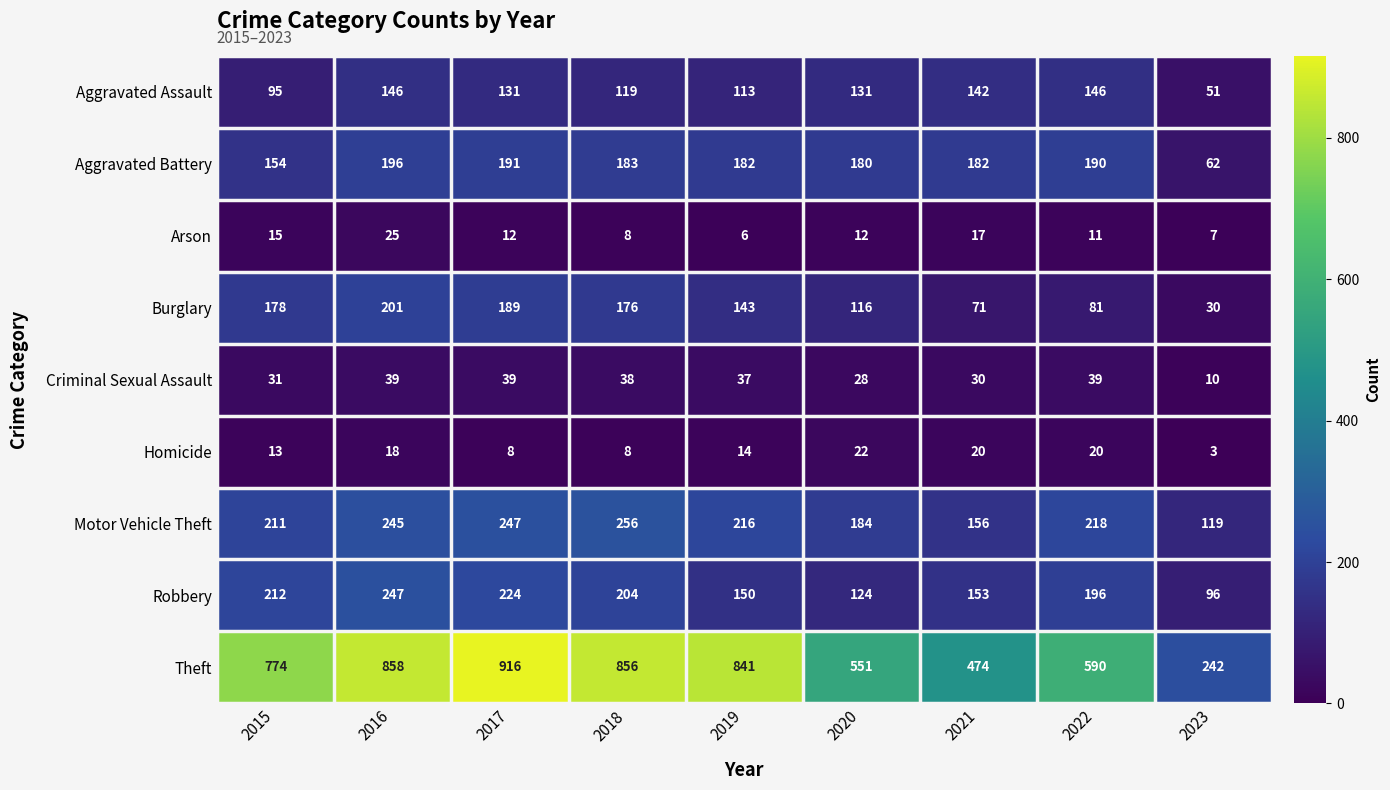

Is the value of Motor Vehicle Theft at 2019 greater than the value of Criminal Sexual Assault at 2016?

Yes